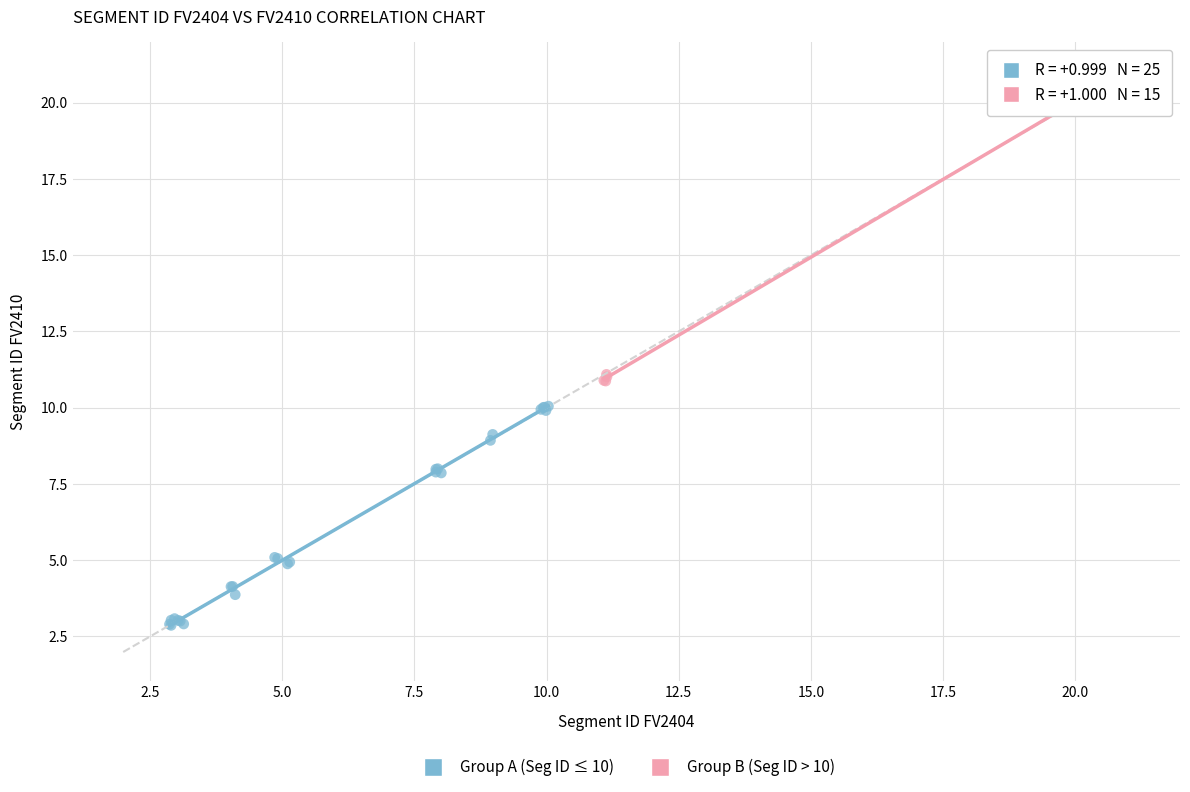

Which series has the widest spread of Y values?

Group B (Seg ID > 10)